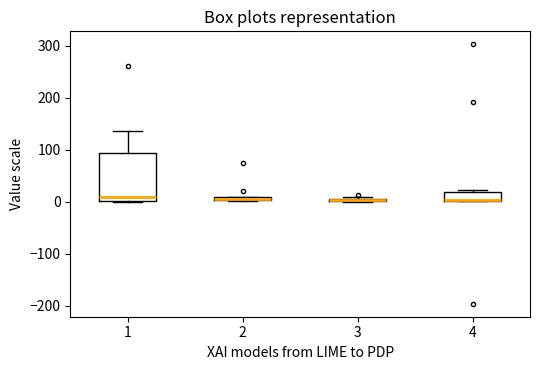

Where is the upper edge of the box at x = 2 on the y-axis? The values are not printed on the chart, so give them approximately, as read against the axis.

10